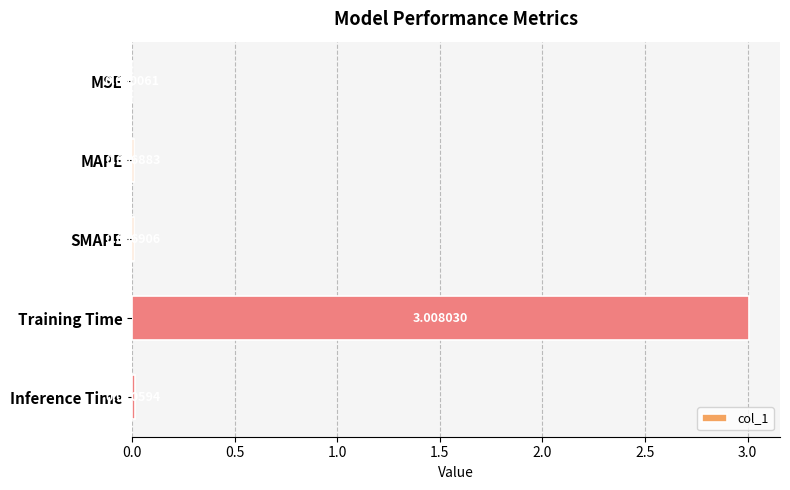

What is the average value?

0.6